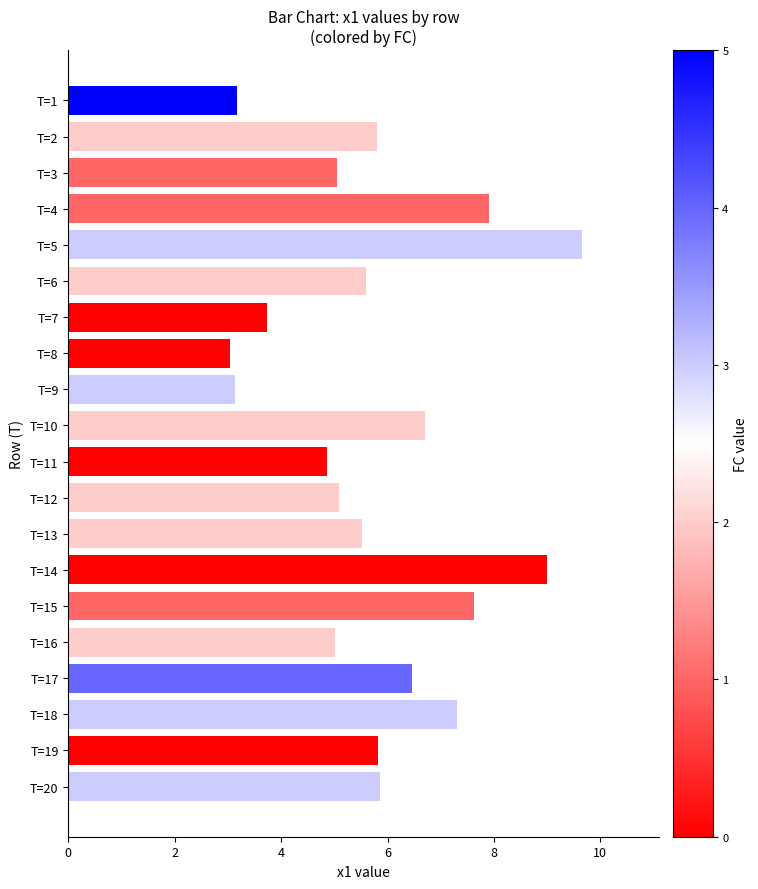

Between T=14 and T=20, which is larger?

T=14